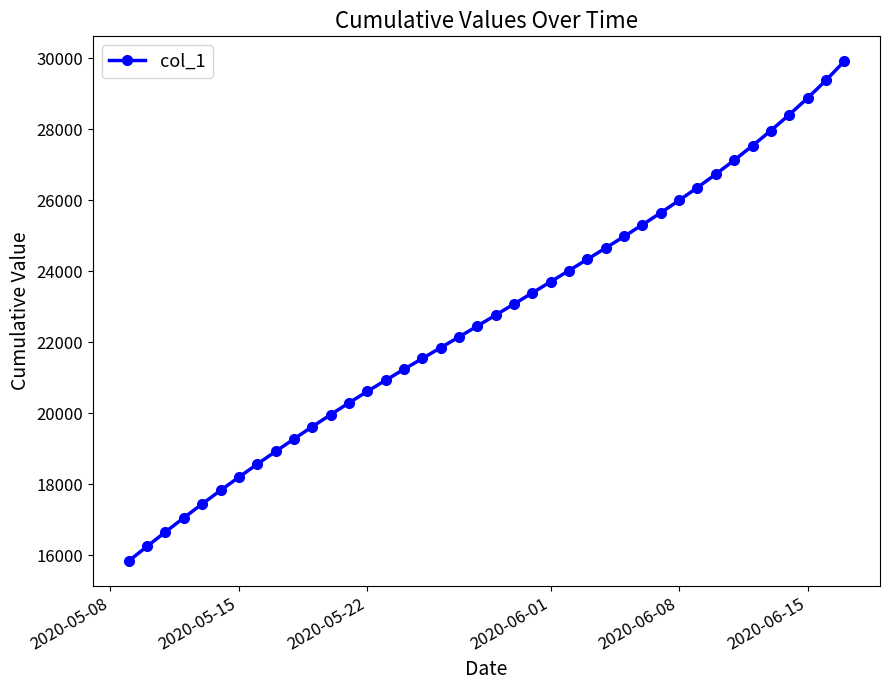

What is the smallest value displayed?

15842.6